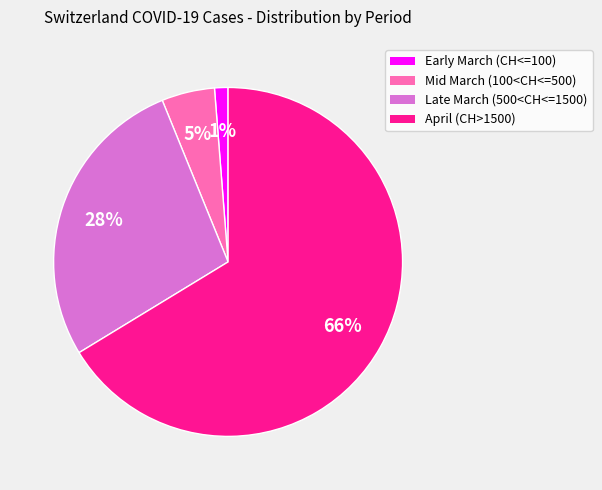

To the nearest percent, what is the difference between the largest and smallest slice percentages?

65%